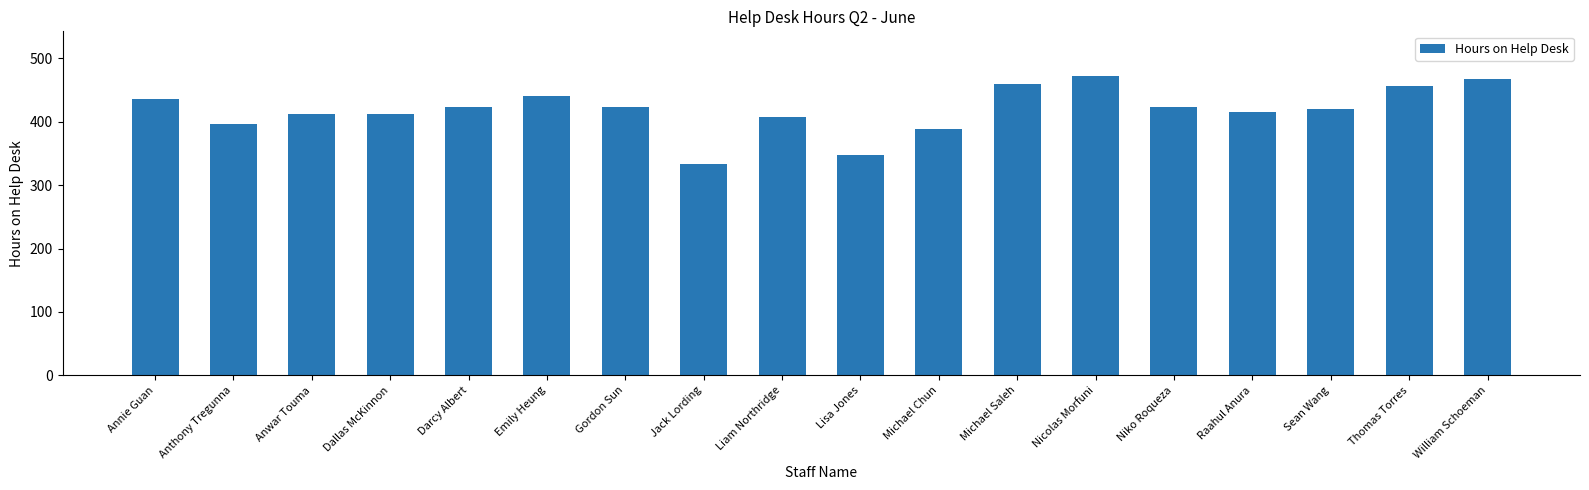

Reading left to right, what are all the values shown in this chart?

Annie Guan=436	Anthony Tregunna=396	Anwar Touma=412	Dallas McKinnon=412	Darcy Albert=424	Emily Heung=440	Gordon Sun=424	Jack Lording=334	Liam Northridge=408	Lisa Jones=348	Michael Chun=388	Michael Saleh=460	Nicolas Morfuni=472	Niko Roqueza=424	Raahul Anura=416	Sean Wang=420	Thomas Torres=456	William Schoeman=468